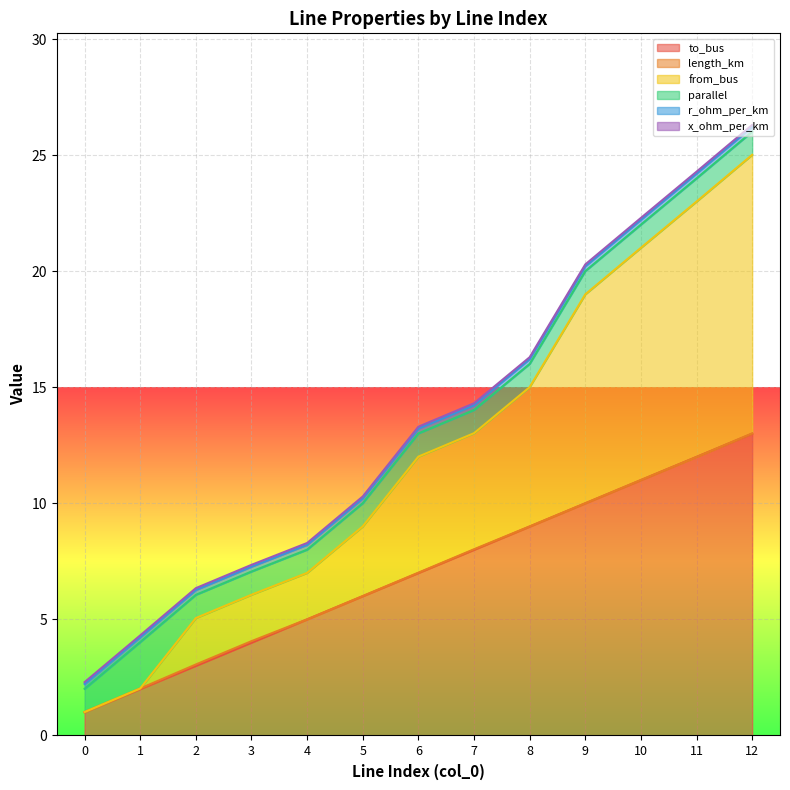

Reading left to right, what are all the values shown in this chart?

to_bus: 0=1.0	1=2.0	2=3.0	3=4.0	4=5.0	5=6.0	6=7.0	7=8.0	8=9.0	9=10.0	10=11.0	11=12.0	12=13.0
length_km: 0=0.0	1=0.0	2=0.1	3=0.1	4=0.0	5=0.0	6=0.0	7=0.0	8=0.0	9=0.0	10=0.0	11=0.0	12=0.0
from_bus: 0=0.0	1=0.0	2=2.0	3=2.0	4=2.0	5=3.0	6=5.0	7=5.0	8=6.0	9=9.0	10=10.0	11=11.0	12=12.0
parallel: 0=1.0	1=2.0	2=1.0	3=1.0	4=1.0	5=1.0	6=1.0	7=1.0	8=1.0	9=1.0	10=1.0	11=1.0	12=1.0
r_ohm_per_km: 0=0.2	1=0.2	2=0.2	3=0.2	4=0.2	5=0.2	6=0.2	7=0.2	8=0.2	9=0.2	10=0.2	11=0.2	12=0.2
x_ohm_per_km: 0=0.1	1=0.1	2=0.1	3=0.1	4=0.1	5=0.1	6=0.1	7=0.1	8=0.1	9=0.1	10=0.1	11=0.1	12=0.1